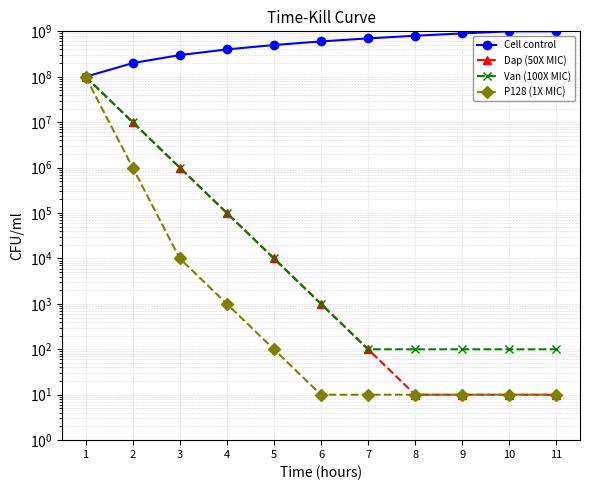

What is the minimum value for Dap (50X MIC)?

10